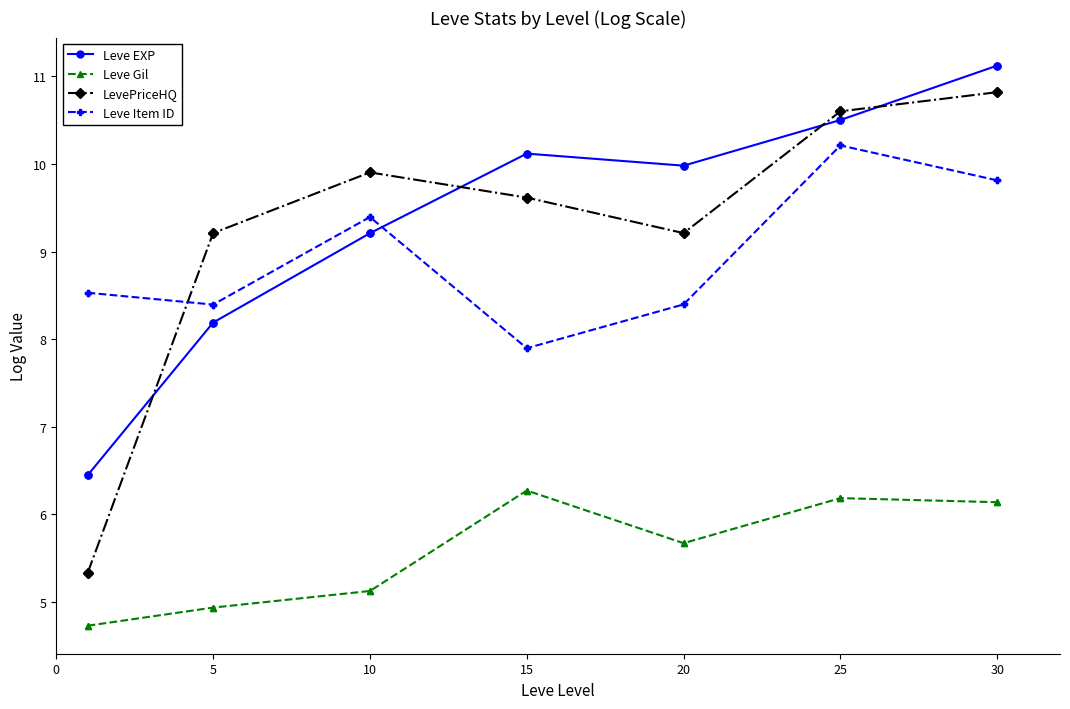

What is the difference between the maximum and minimum values in the Leve Gil series?

1.5